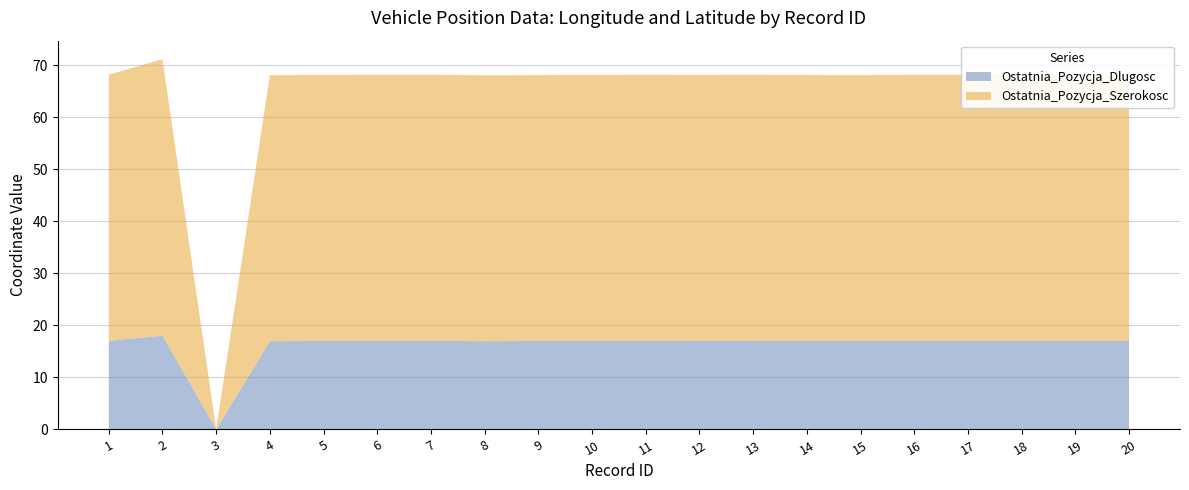

Reading right to left, transcribe all the data shown in this chart.

Ostatnia_Pozycja_Dlugosc: 20=17.0	19=17.1	18=17.0	17=17.0	16=17.0	15=17.0	14=17.0	13=17.1	12=17.1	11=17.0	10=17.0	9=17.0	8=16.9	7=17.0	6=17.0	5=17.0	4=17.0	3=0.0	2=18.0	1=17.0
Ostatnia_Pozycja_Szerokosc: 20=51.1	19=51.1	18=51.1	17=51.1	16=51.1	15=51.1	14=51.1	13=51.1	12=51.1	11=51.1	10=51.1	9=51.1	8=51.1	7=51.1	6=51.1	5=51.1	4=51.1	3=0.0	2=53.1	1=51.1